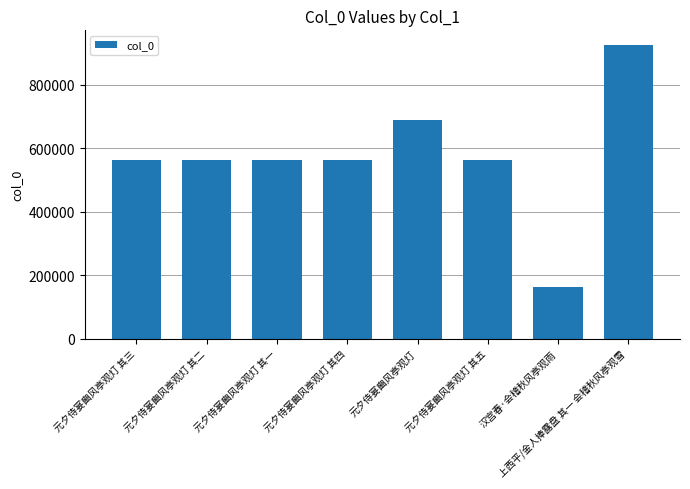

What is the value of the 5th bar from the left?

688645